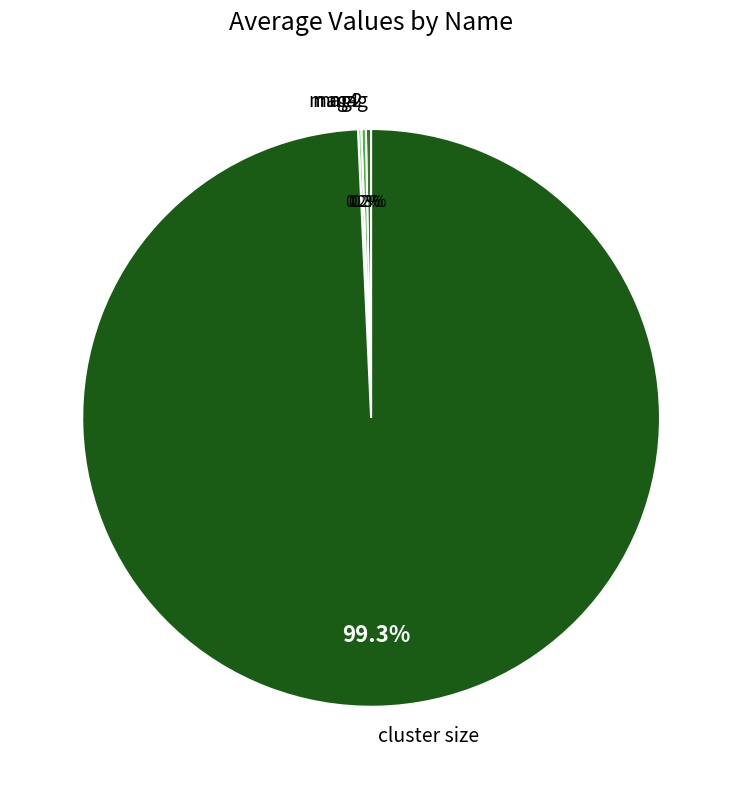

Which has a higher value, cluster size or mag?

cluster size